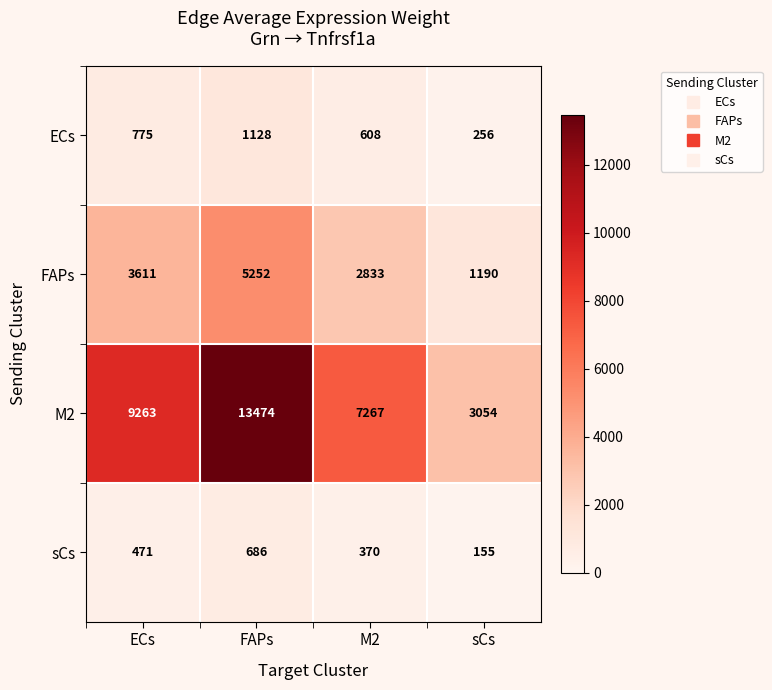

Is the value of M2 at M2 greater than the value of FAPs at M2?

Yes